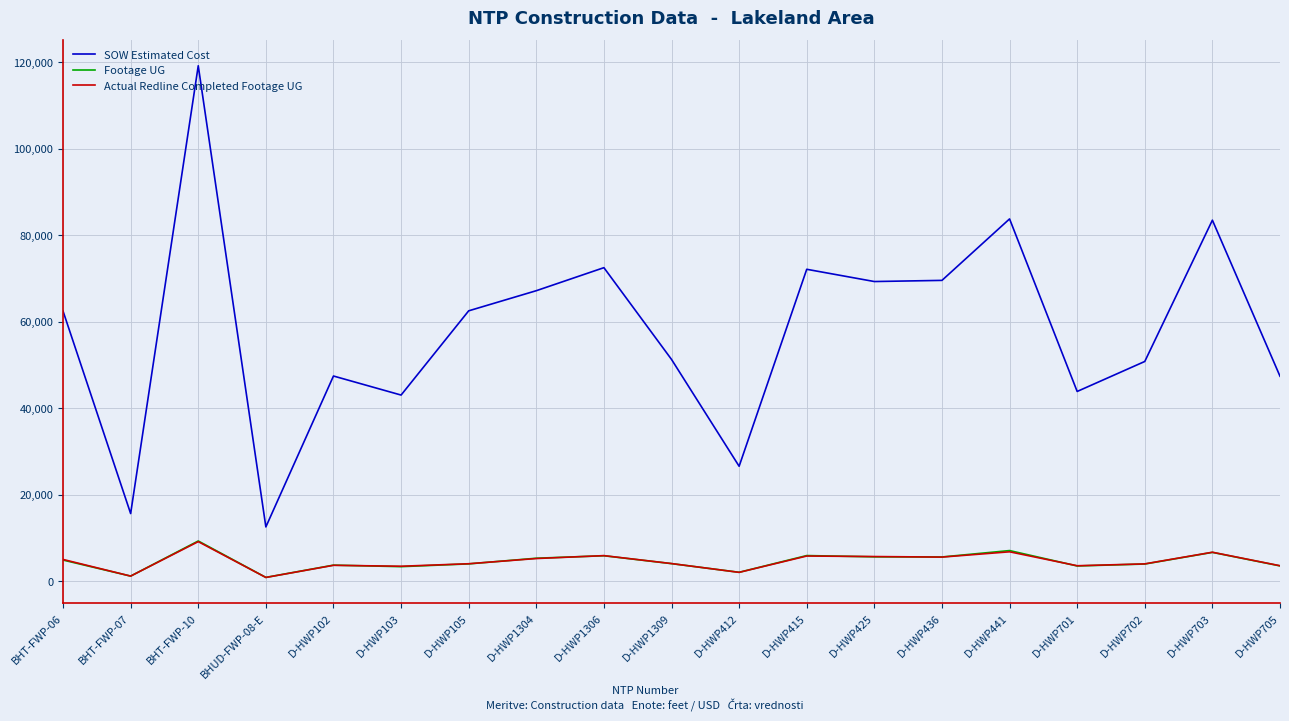

Which series ends up on top after the final intersection of Actual Redline Completed Footage UG and Footage UG?

Actual Redline Completed Footage UG